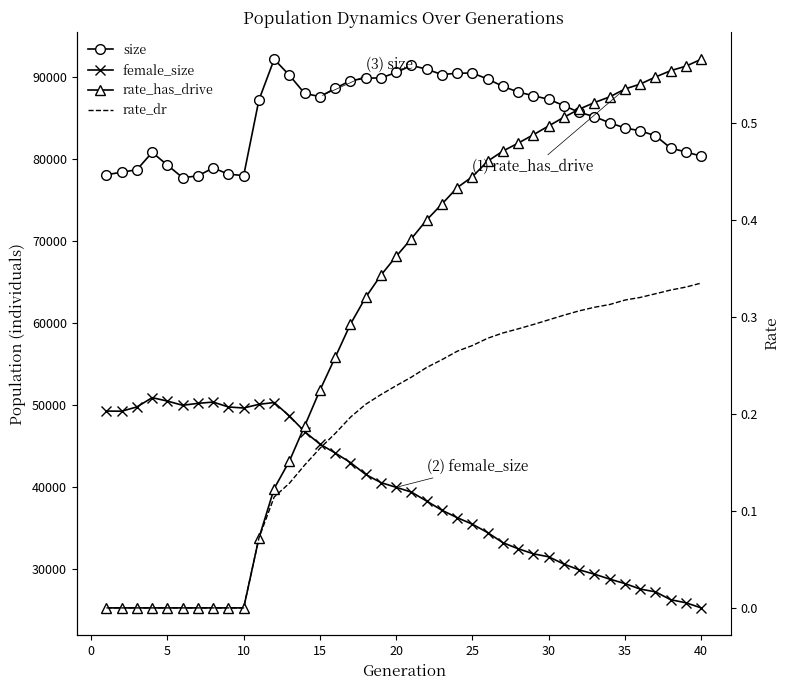

True or false: size has a value of 49337.0 at 12.

False